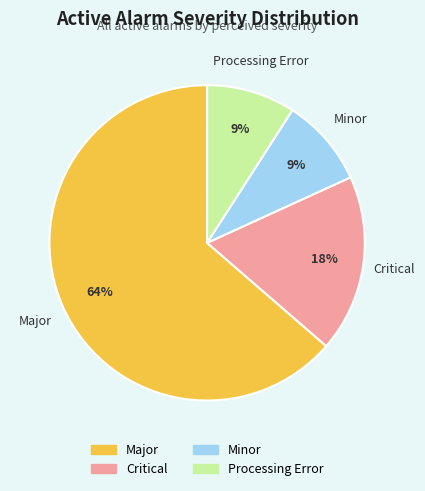

To the nearest percent, what is the average slice percentage?

25%